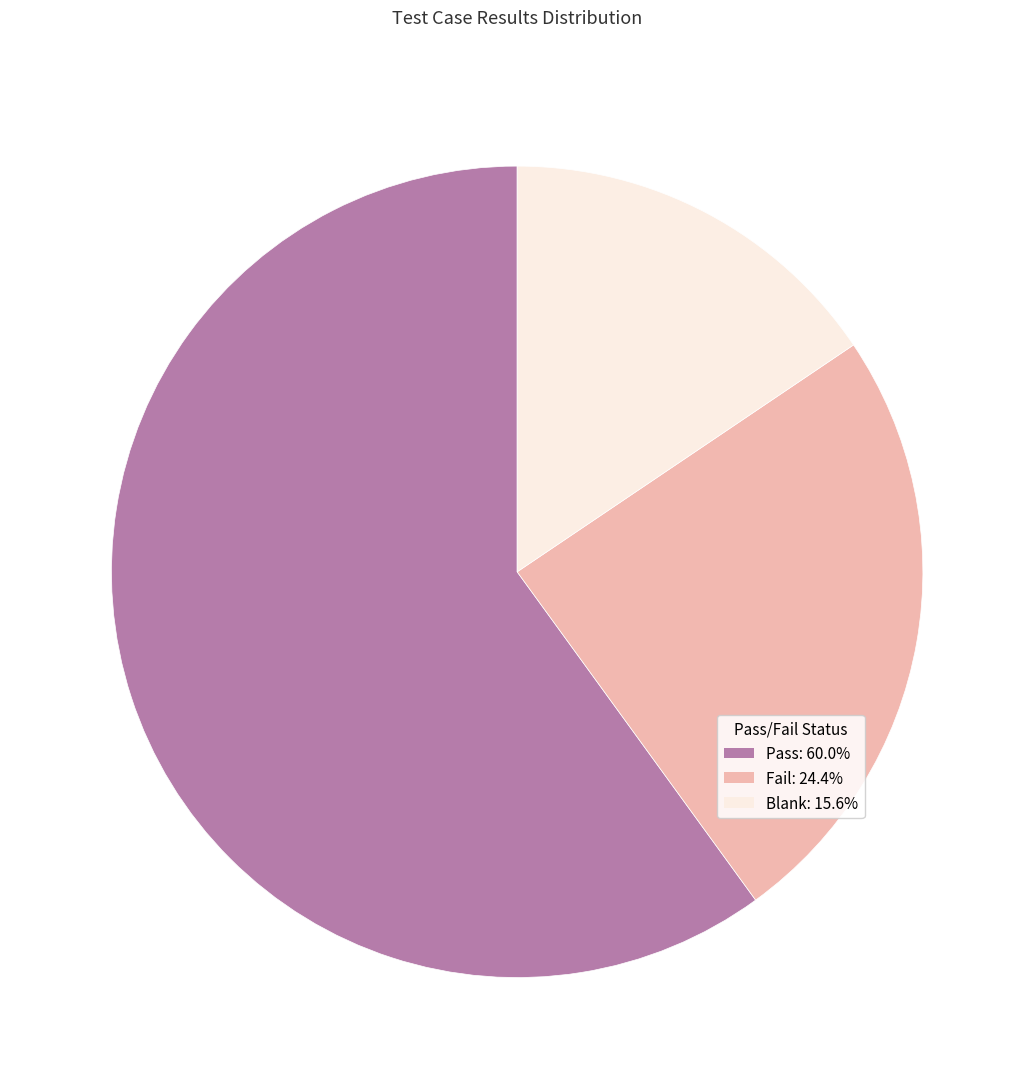

Count the number of slices in the pie.

3